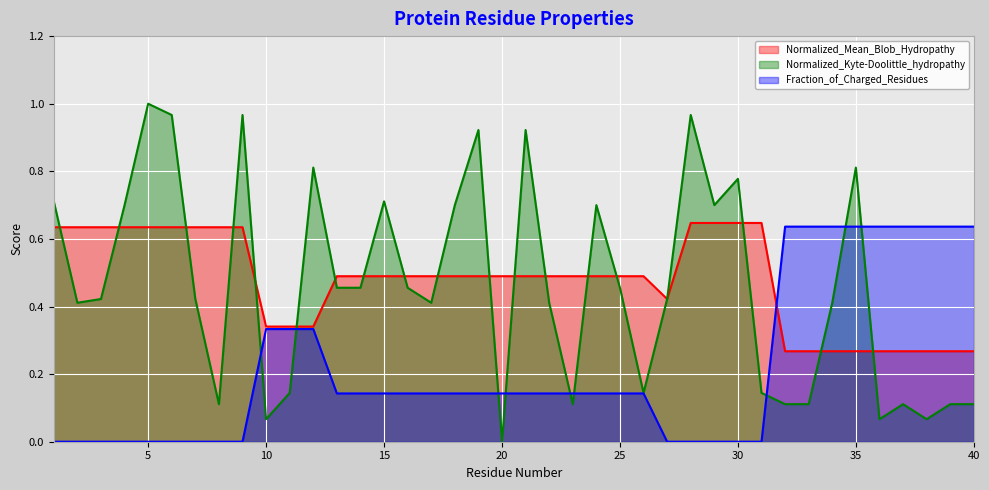

Reading left to right, transcribe all the data shown in this chart.

Normalized_Mean_Blob_Hydropathy: 0.6	0.6	0.6	0.6	0.6	0.6	0.6	0.6	0.6	0.3	0.3	0.3	0.5	0.5	0.5	0.5	0.5	0.5	0.5	0.5	0.5	0.5	0.5	0.5	0.5	0.5	0.4	0.6	0.6	0.6	0.6	0.3	0.3	0.3	0.3	0.3	0.3	0.3	0.3	0.3
Normalized_Kyte-Doolittle_hydropathy: 0.7	0.4	0.4	0.7	1.0	1.0	0.4	0.1	1.0	0.1	0.1	0.8	0.5	0.5	0.7	0.5	0.4	0.7	0.9	0.0	0.9	0.4	0.1	0.7	0.5	0.1	0.4	1.0	0.7	0.8	0.1	0.1	0.1	0.4	0.8	0.1	0.1	0.1	0.1	0.1
Fraction_of_Charged_Residues: 0.0	0.0	0.0	0.0	0.0	0.0	0.0	0.0	0.0	0.3	0.3	0.3	0.1	0.1	0.1	0.1	0.1	0.1	0.1	0.1	0.1	0.1	0.1	0.1	0.1	0.1	0.0	0.0	0.0	0.0	0.0	0.6	0.6	0.6	0.6	0.6	0.6	0.6	0.6	0.6